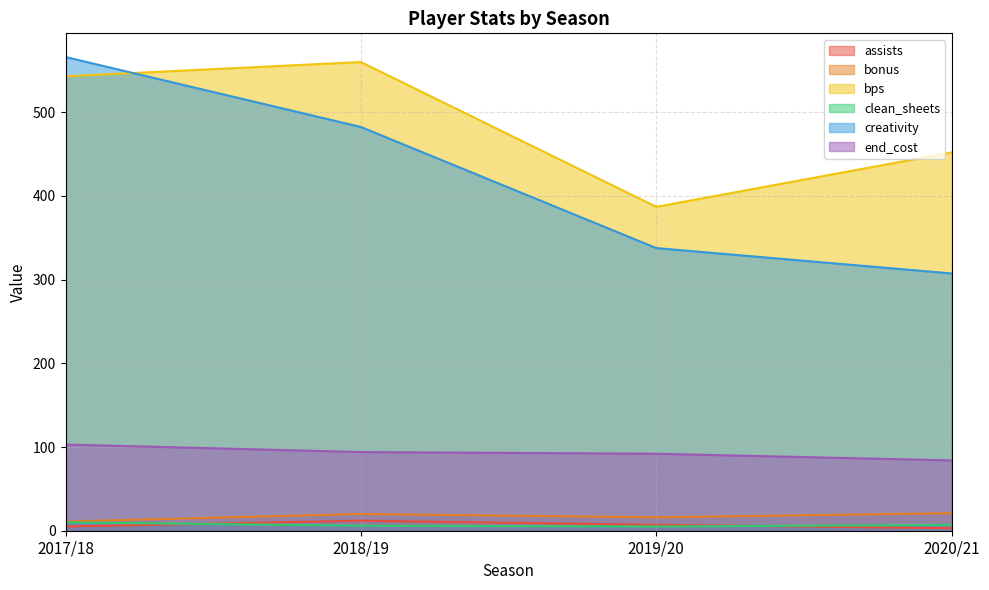

Which series has the largest range (max minus min)?

creativity